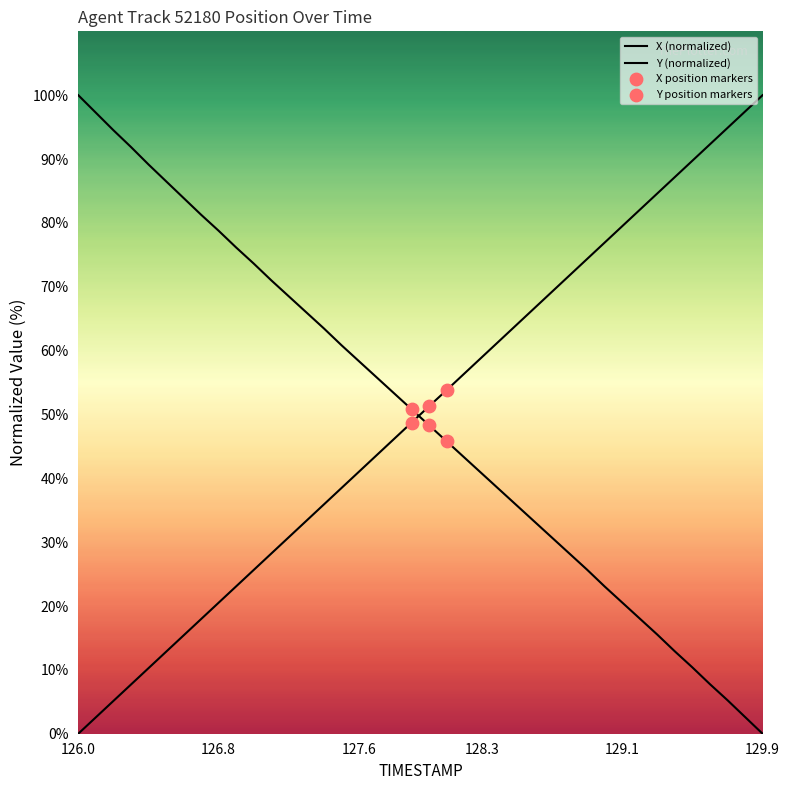

Which series reaches the maximum Y coordinate?

X